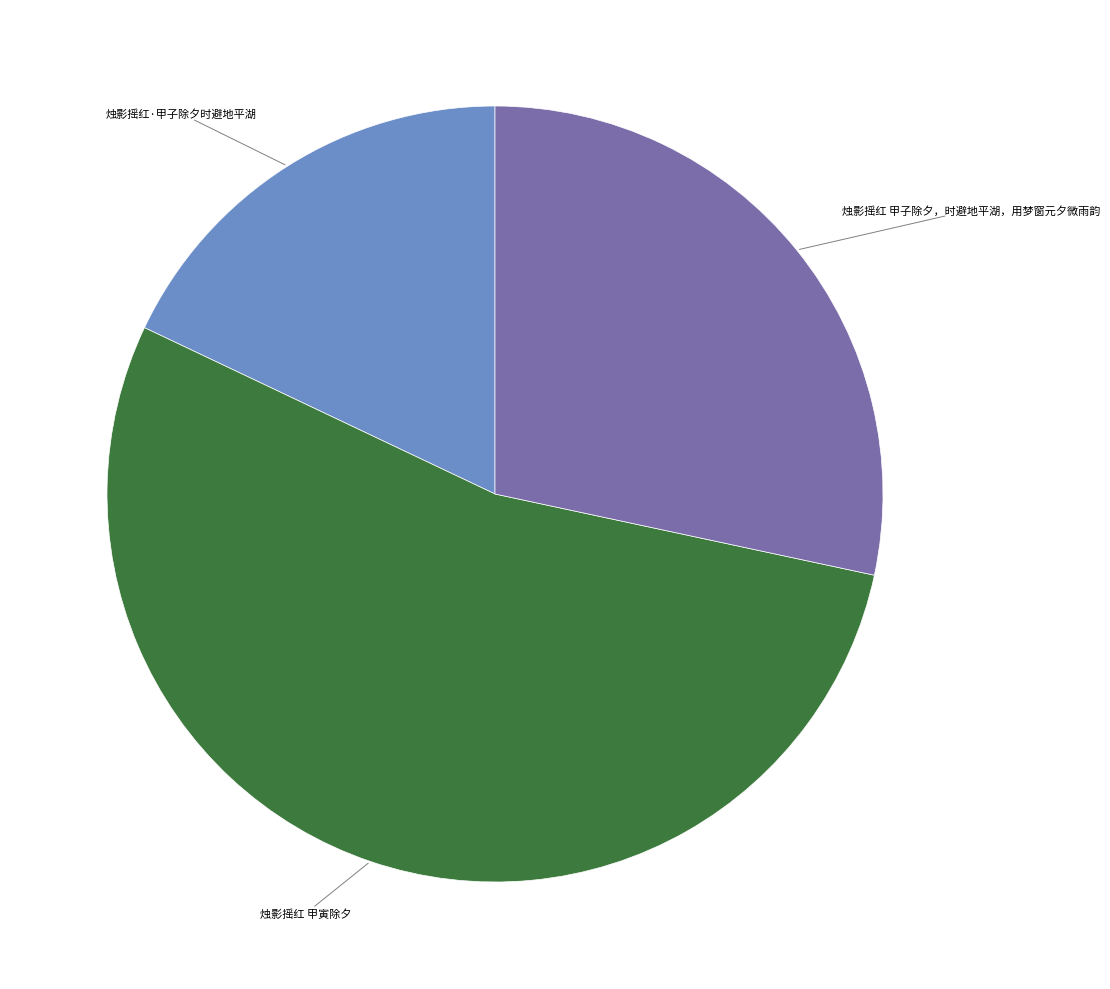

Is there a majority slice in this chart?

Yes